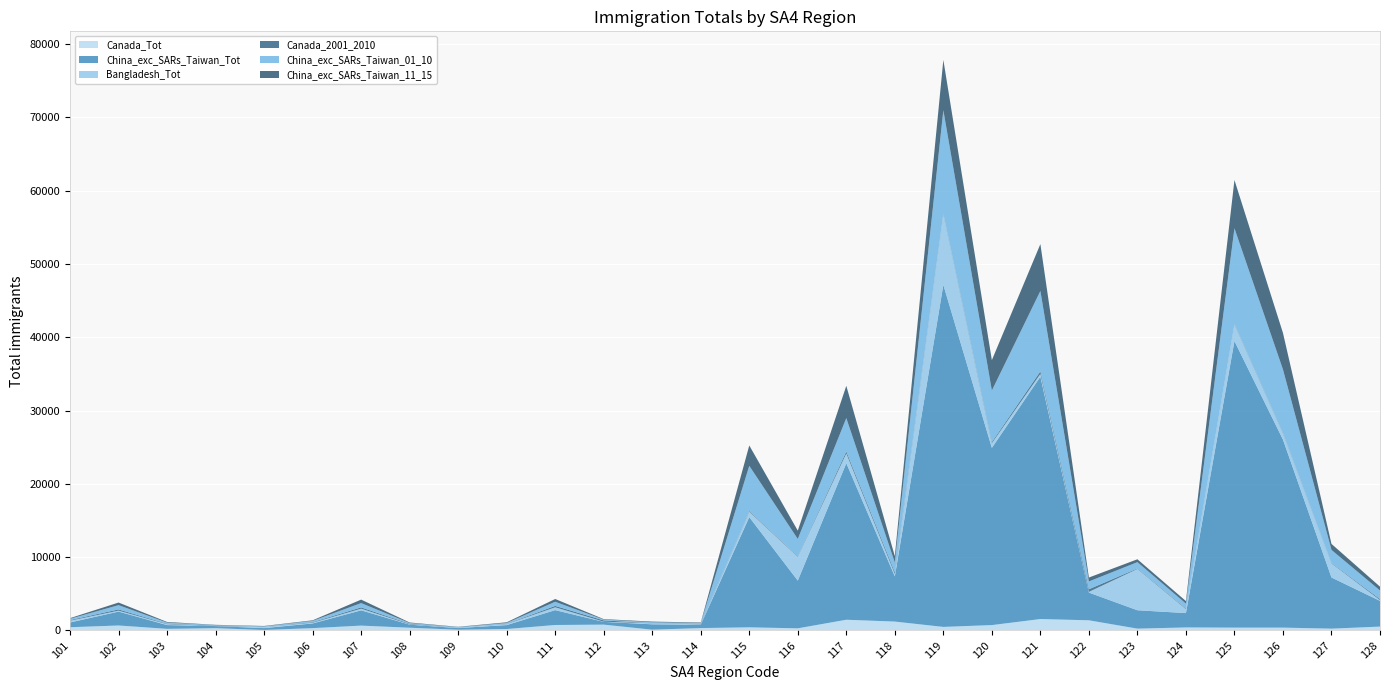

Reading left to right, what are all the values shown in this chart?

Canada_Tot: 101=444	102=681	103=224	104=316	105=70	106=321	107=664	108=377	109=104	110=199	111=749	112=800	113=107	114=329	115=432	116=294	117=1465	118=1215	119=488	120=736	121=1561	122=1390	123=252	124=416	125=390	126=391	127=251	128=531
China_exc_SARs_Taiwan_Tot: 101=648	102=1893	103=512	104=286	105=252	106=638	107=2082	108=416	109=225	110=538	111=2027	112=373	113=735	114=456	115=15034	116=6509	117=21349	118=6157	119=46660	120=24178	121=33060	122=3780	123=2507	124=1956	125=39090	126=25648	127=6977	128=3509
Bangladesh_Tot: 101=243	102=131	103=126	104=10	105=160	106=103	107=231	108=44	109=71	110=137	111=389	112=30	113=133	114=56	115=733	116=3240	117=1331	118=325	119=9647	120=634	121=386	122=96	123=5635	124=544	125=2288	126=846	127=1916	128=109
Canada_2001_2010: 101=89	102=165	103=61	104=58	105=19	106=74	107=177	108=75	109=18	110=38	111=190	112=171	113=26	114=63	115=99	116=70	117=279	118=251	119=104	120=160	121=350	122=361	123=70	124=83	125=76	126=78	127=65	128=140
China_exc_SARs_Taiwan_01_10: 101=170	102=584	103=156	104=60	105=63	106=174	107=582	108=107	109=45	110=113	111=562	112=113	113=126	114=110	115=6167	116=2369	117=4553	118=1330	119=14078	120=7026	121=10962	122=1062	123=858	124=663	125=13024	126=8644	127=1781	128=1167
China_exc_SARs_Taiwan_11_15: 101=90	102=358	103=86	104=43	105=52	106=79	107=476	108=72	109=40	110=94	111=378	112=66	113=87	114=71	115=2777	116=1139	117=4401	118=856	119=6871	120=4150	121=6393	122=536	123=392	124=353	125=6588	126=4987	127=822	128=523